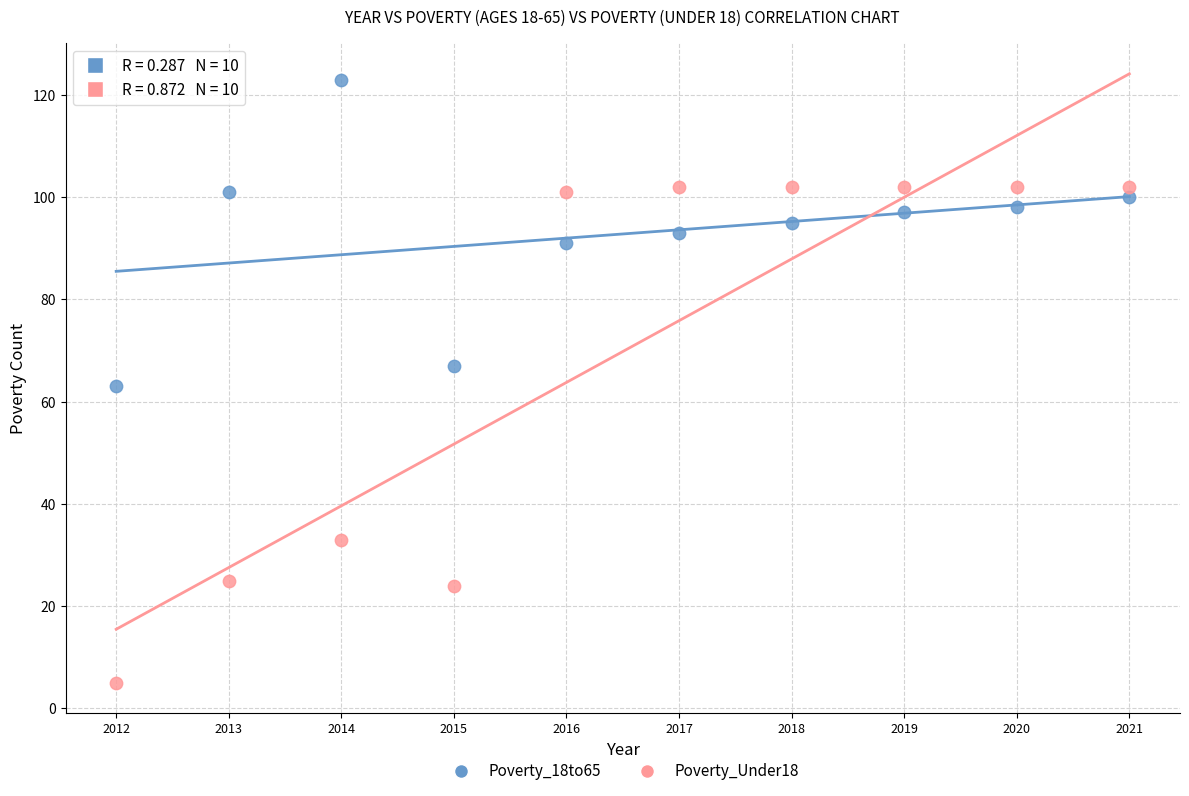

What is the X range (max minus min) for the scatter plot?

9